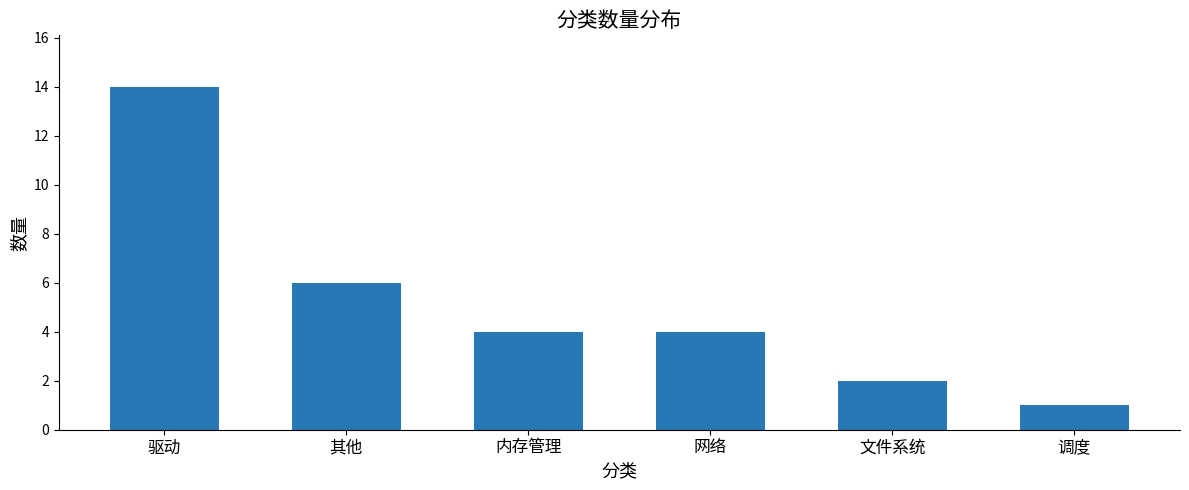

What is the change in value from 内存管理 to 调度?

-3